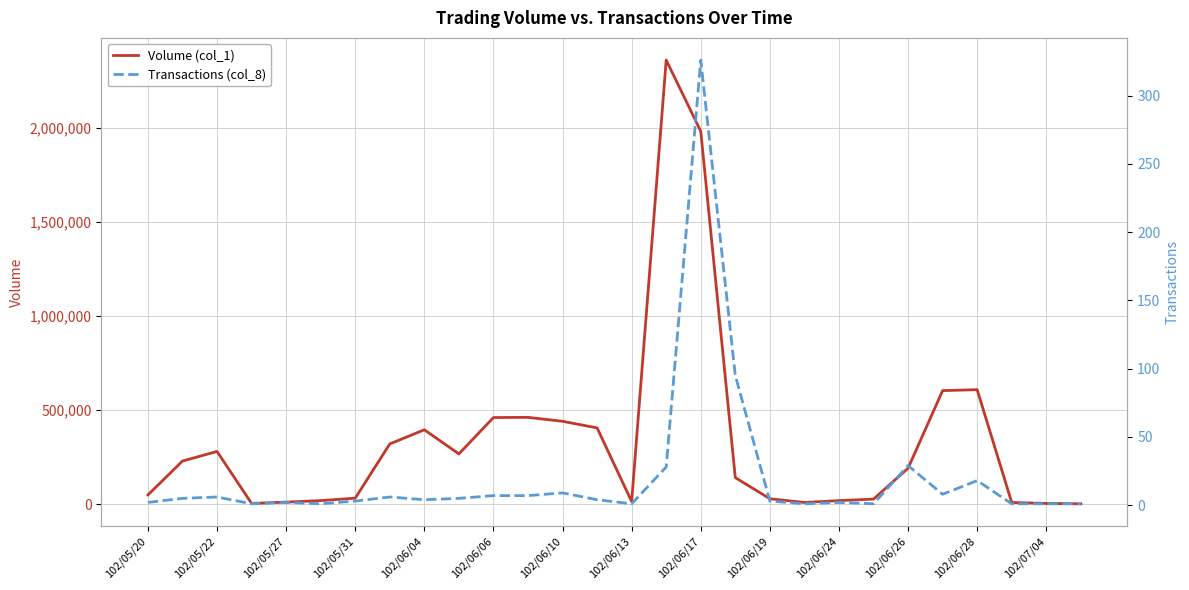

Is the value of Volume (col_1) at 24 greater than the value of Transactions (col_8) at 102/06/13?

Yes